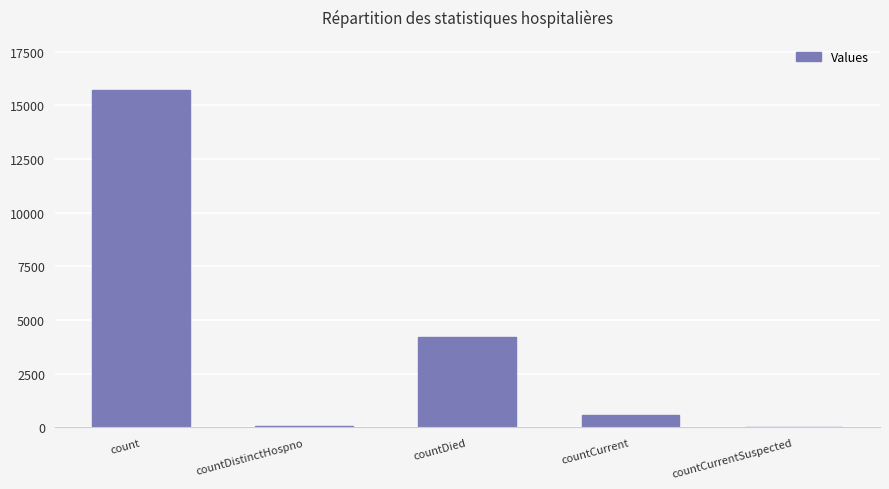

The value at countCurrentSuspected is 6394. True or false?

False